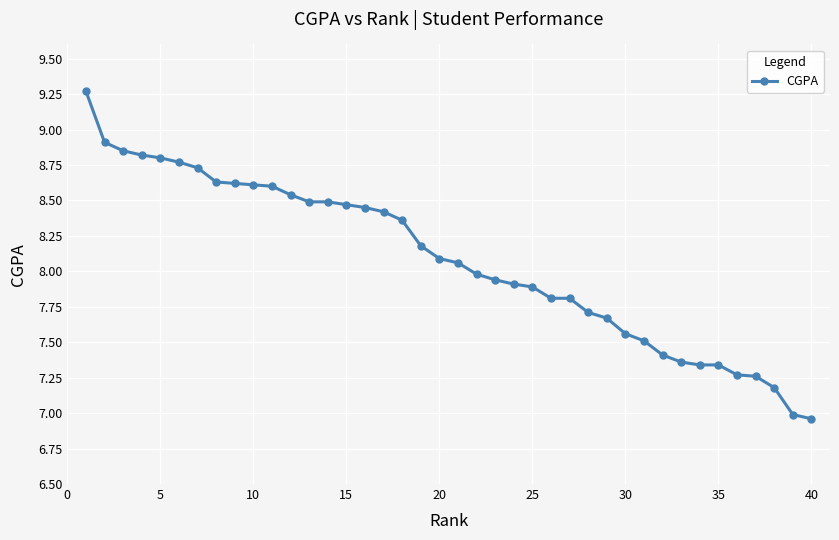

What is the difference between the maximum and minimum values?

2.3